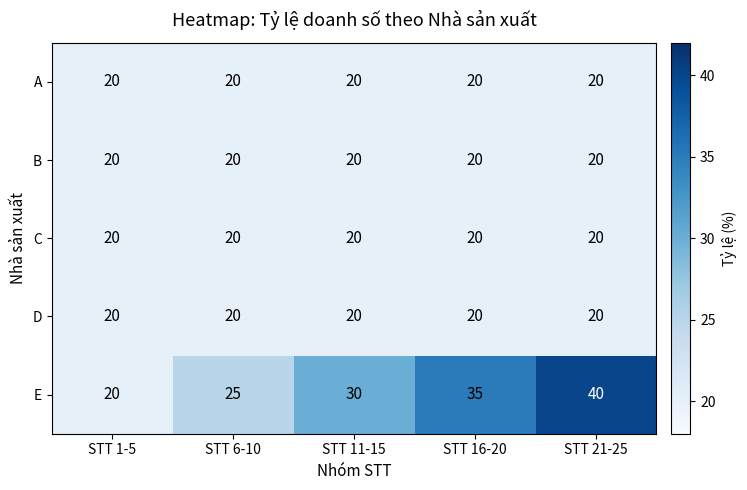

The E series shows 25 at STT 6-10. True or false?

True